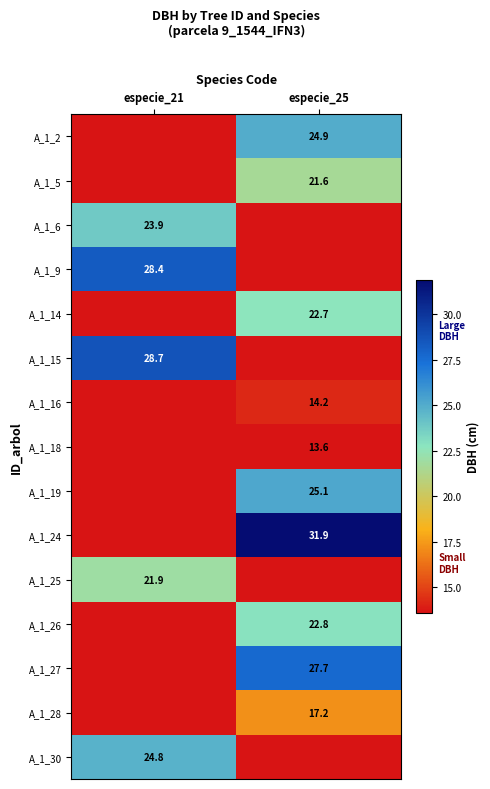

The value of A_1_14 at especie_25 is 8.5. True or false?

False